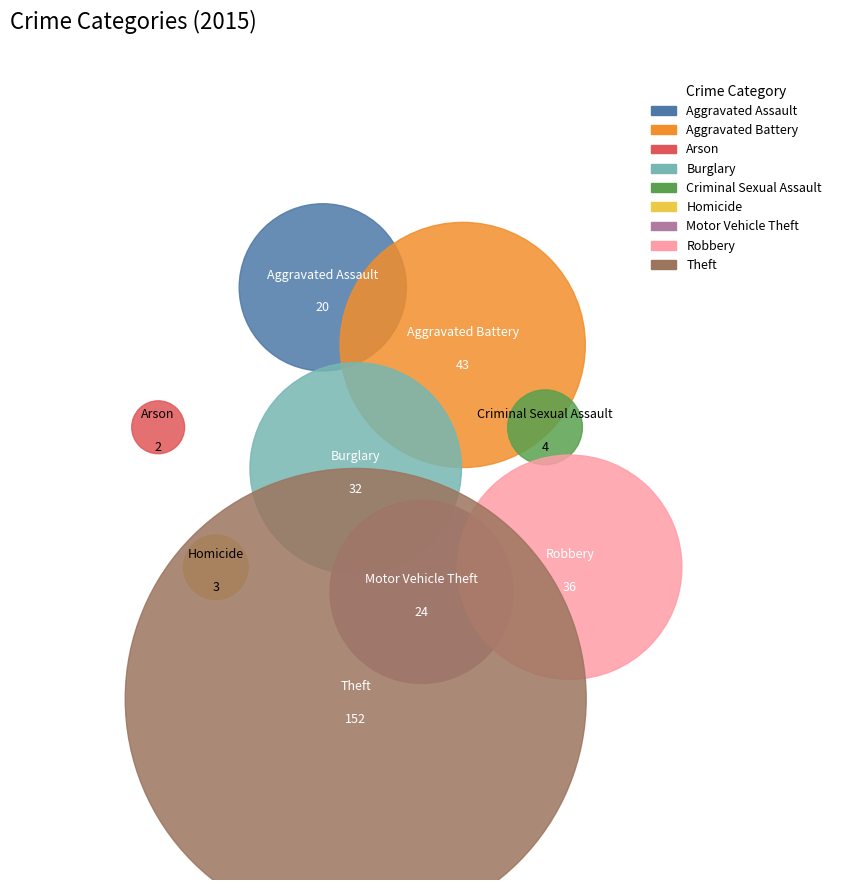

To the nearest percent, what is the average slice percentage?

11%